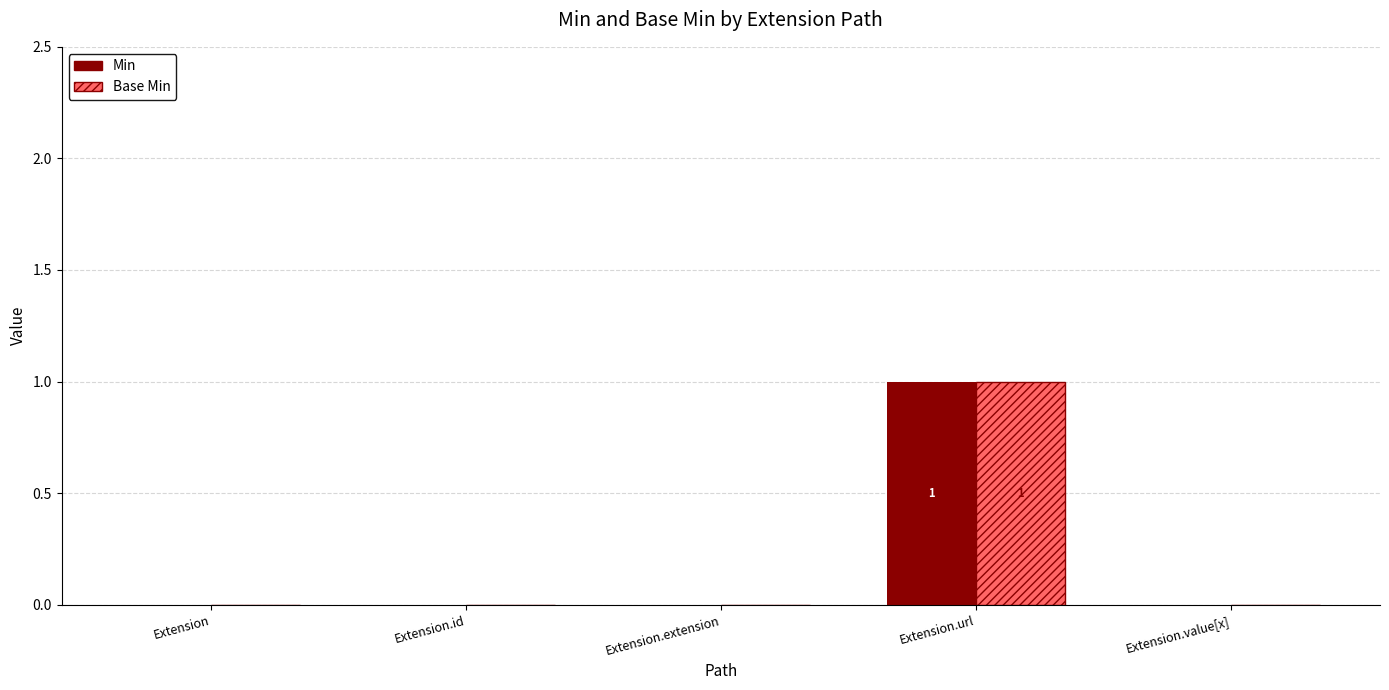

Is it true that Base Min equals 0 at Extension.id?

True